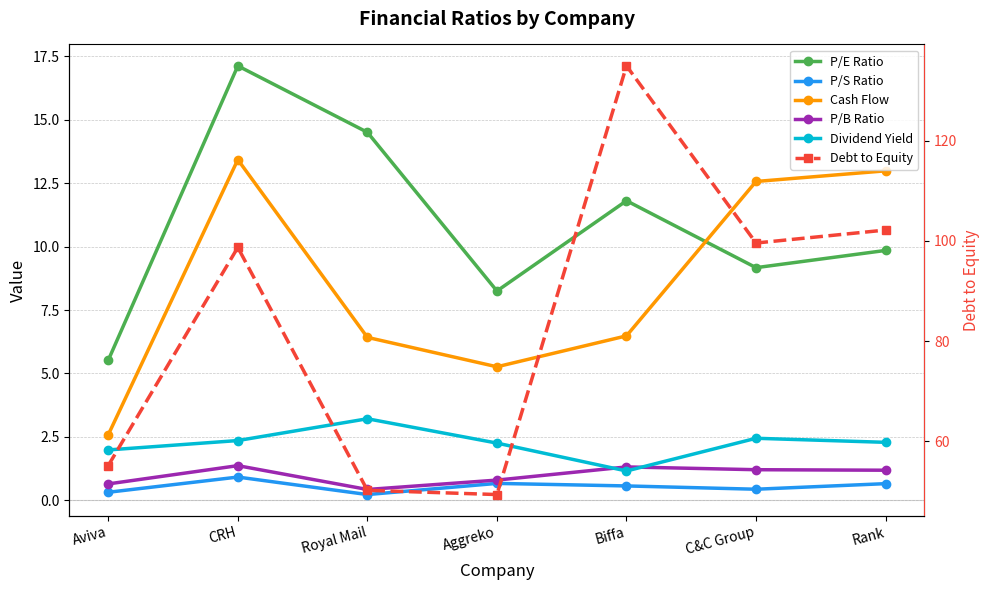

At which label is P/E Ratio closest to 11?

Biffa